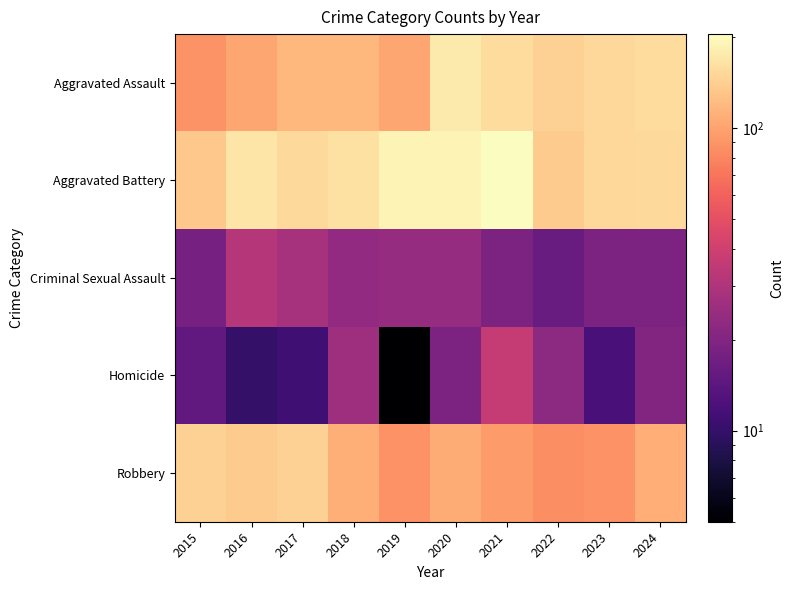

At which category is the sum across all series the highest?

2020